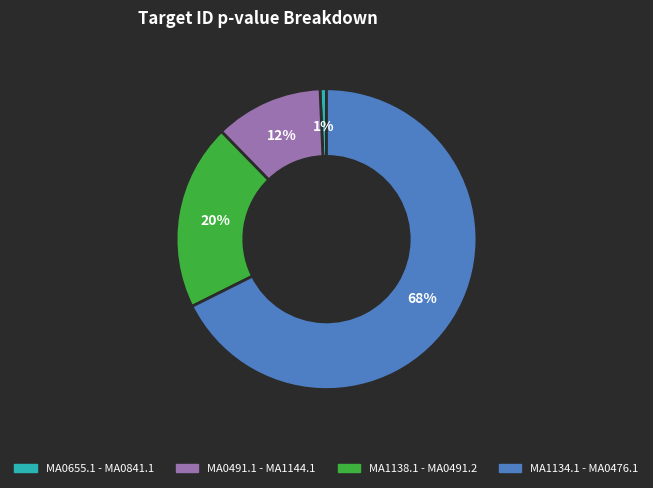

To the nearest percent, what is the average slice percentage?

25%